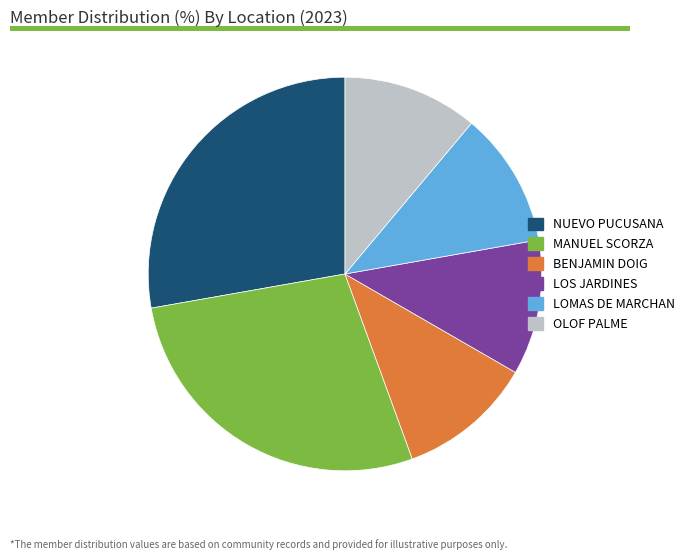

Do NUEVO PUCUSANA and LOMAS DE MARCHAN together represent more than half of the pie?

No